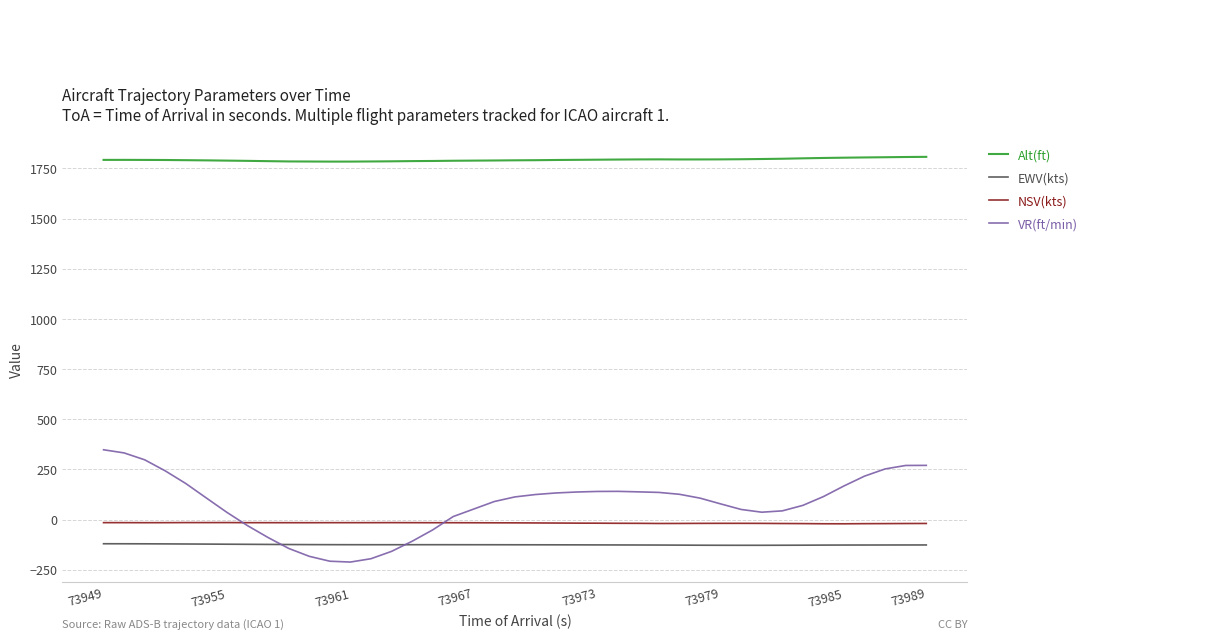

Which series has the largest total across all categories?

Alt(ft)